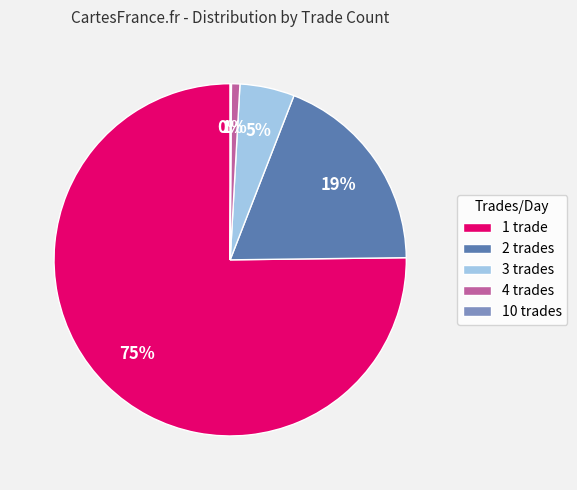

To the nearest percent, what is the difference between the largest and smallest slice percentages?

75%